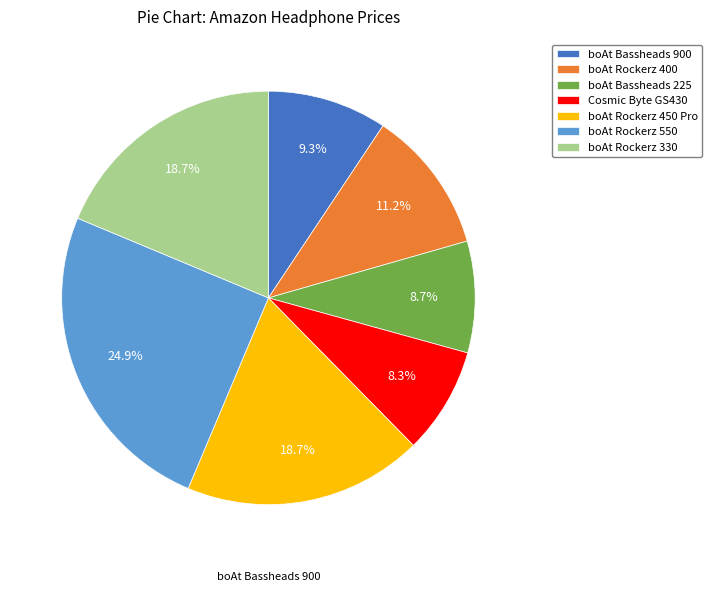

How many slices are in this pie chart?

7